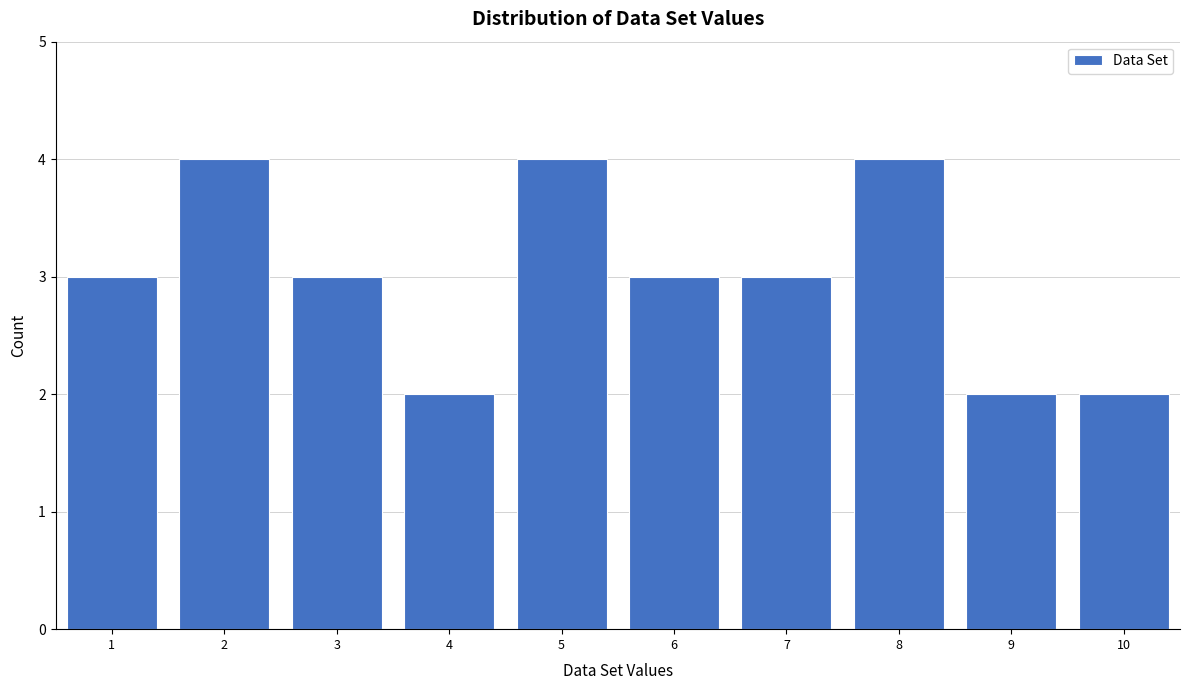

Reading left to right, what are all the values shown in this chart?

3	4	3	2	4	3	3	4	2	2